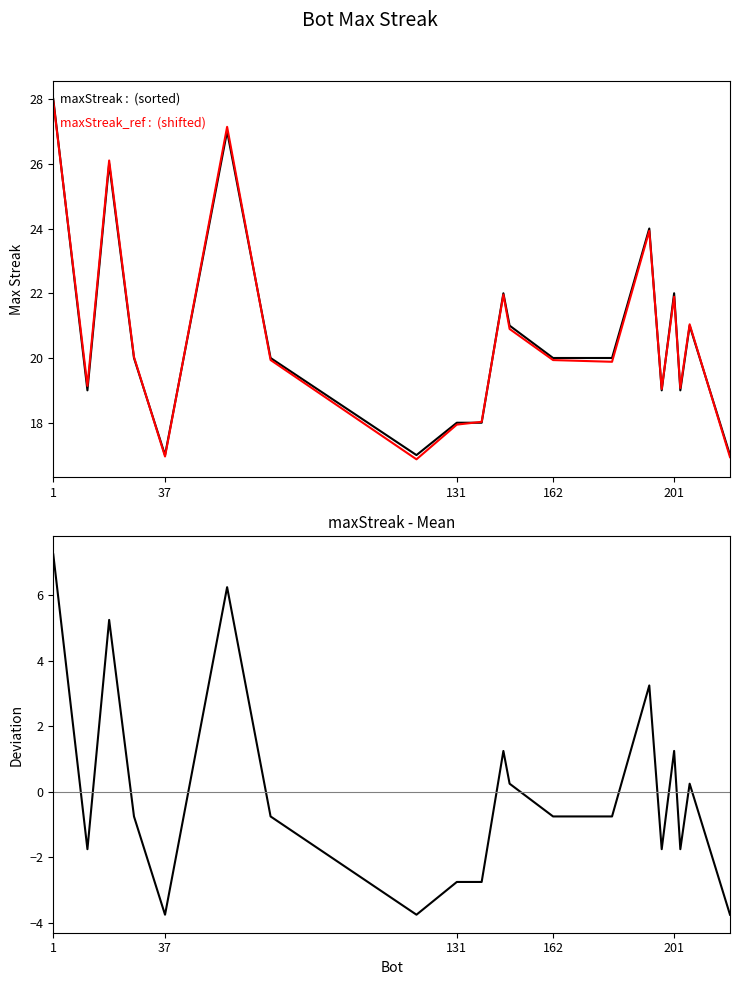

How many lines are shown in the chart?

3